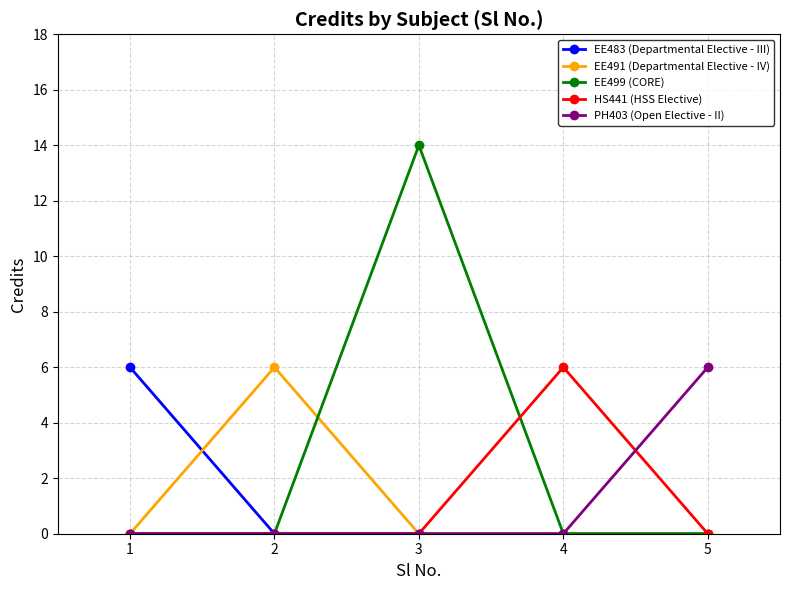

At which category is the sum across all series the highest?

3